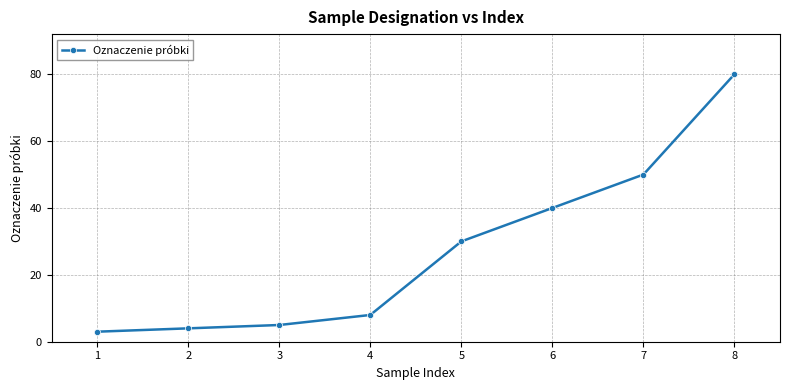

Reading left to right, what are all the values shown in this chart?

3	4	5	8	30	40	50	80